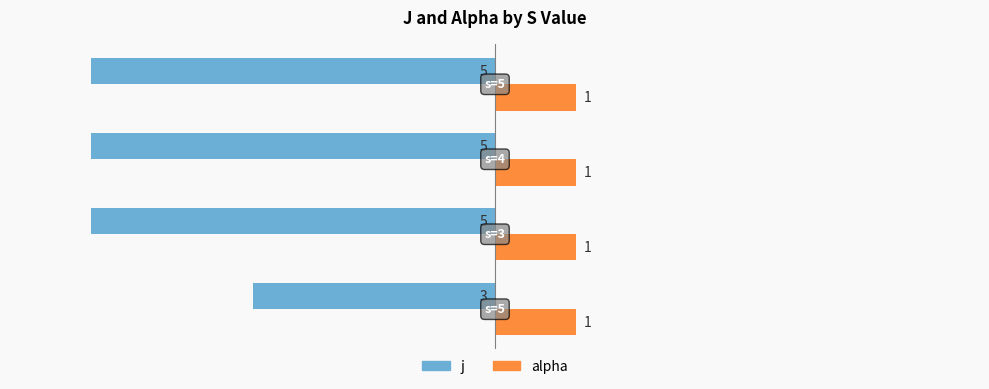

Which series has the largest total across all categories?

alpha